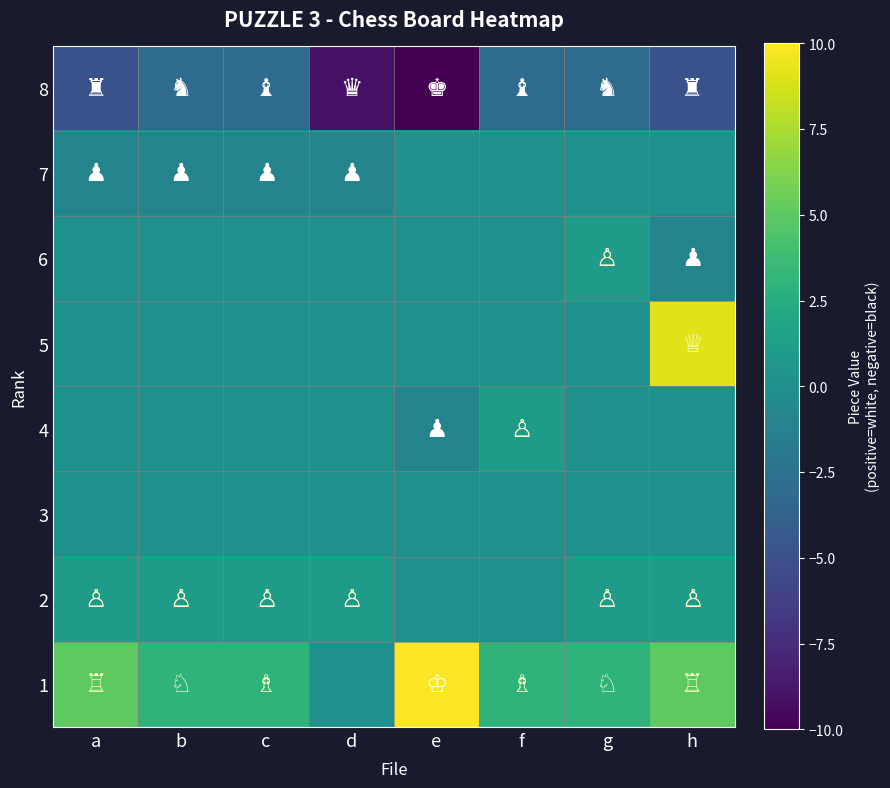

How many data points does each series have?

8